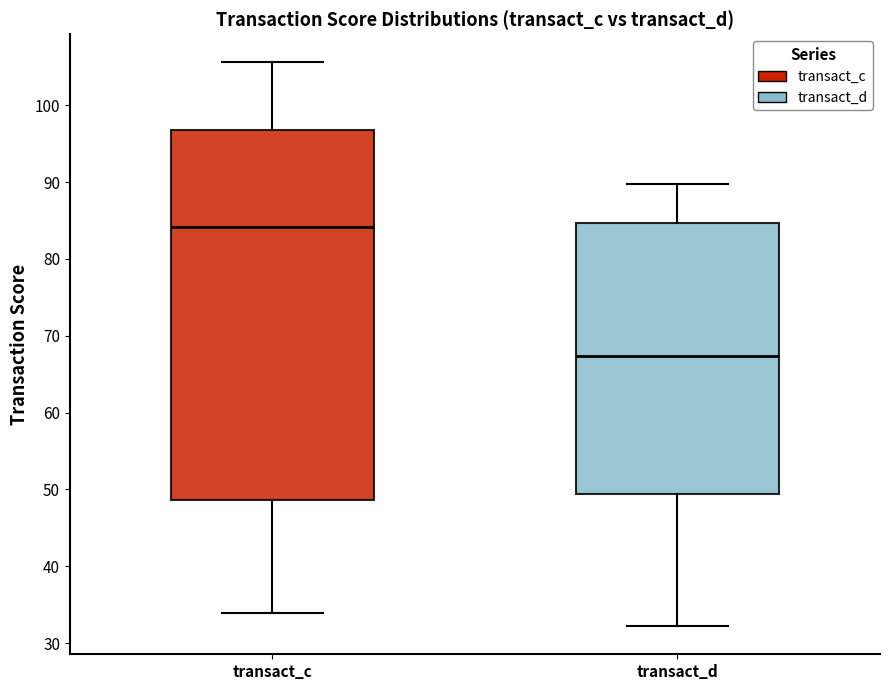

Where is the upper edge of the box for transact_c on the y-axis? The values are not printed on the chart, so give them approximately, as read against the axis.

97